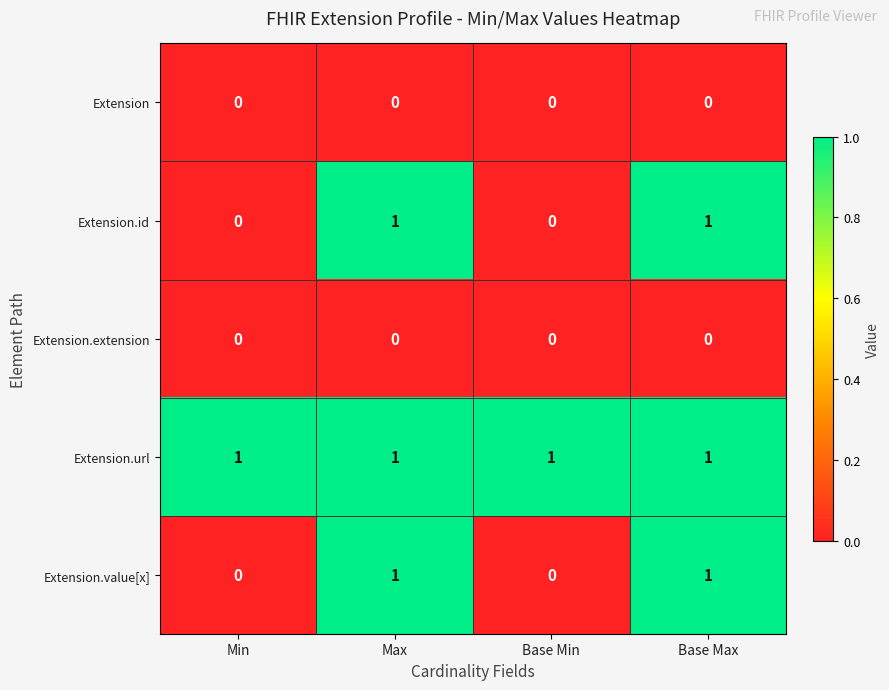

Reading left to right, extract all data points from this chart.

Extension: Min=0	Max=0	Base Min=0	Base Max=0
Extension.id: Min=0	Max=1	Base Min=0	Base Max=1
Extension.extension: Min=0	Max=0	Base Min=0	Base Max=0
Extension.url: Min=1	Max=1	Base Min=1	Base Max=1
Extension.value[x]: Min=0	Max=1	Base Min=0	Base Max=1